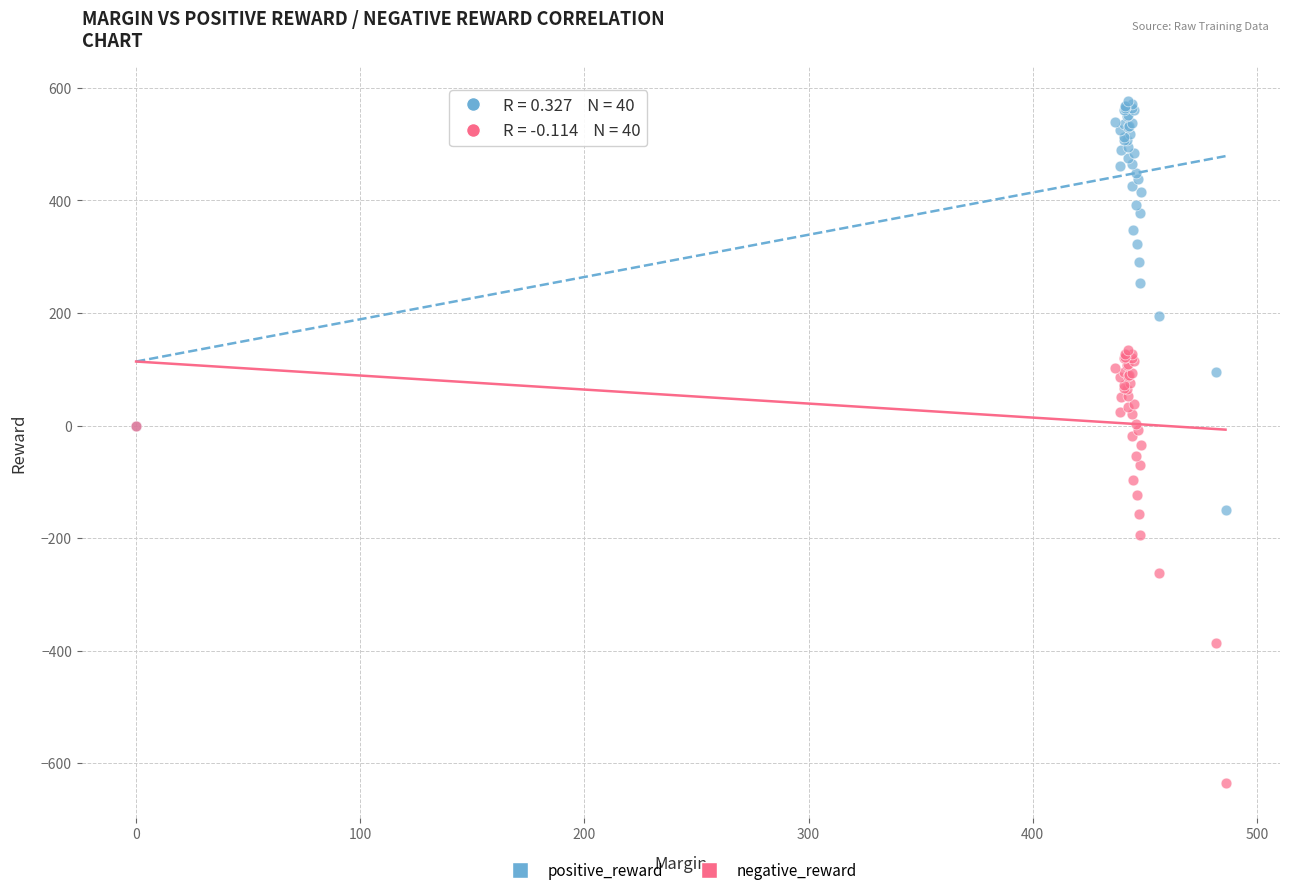

What are all the series names shown in the legend?

positive_reward, negative_reward